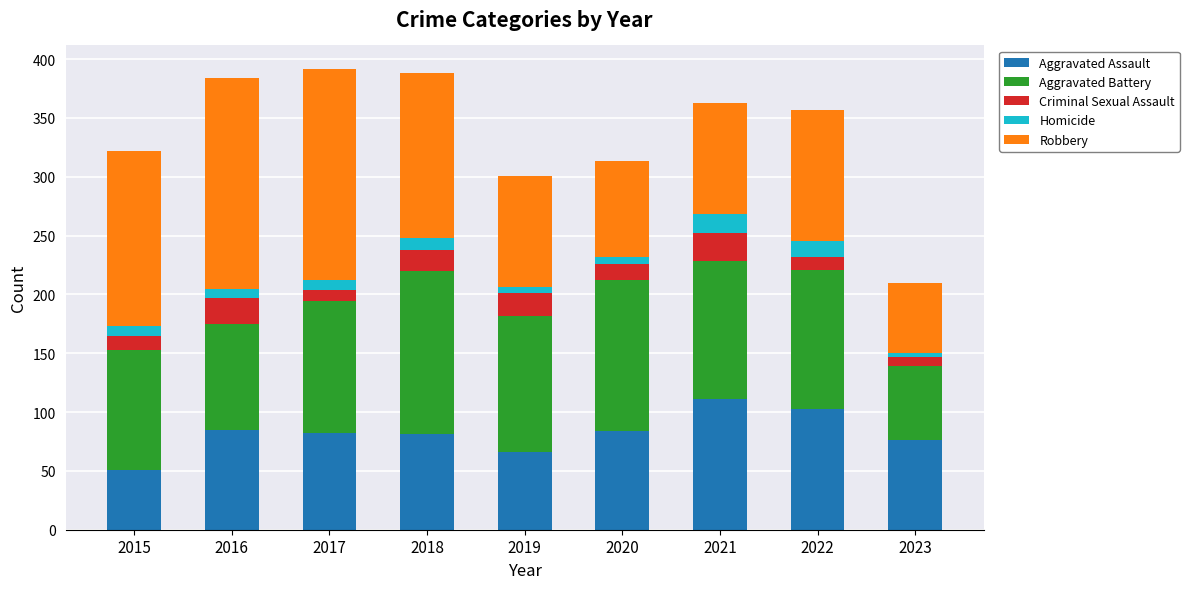

How many series are shown in this chart?

5